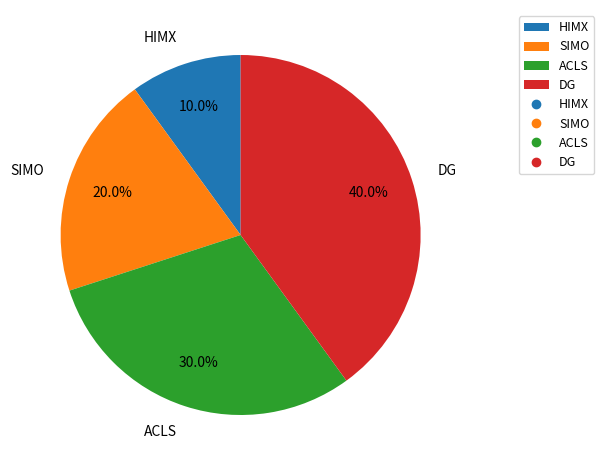

The DG slice represents 36% of the pie. True or false?

False